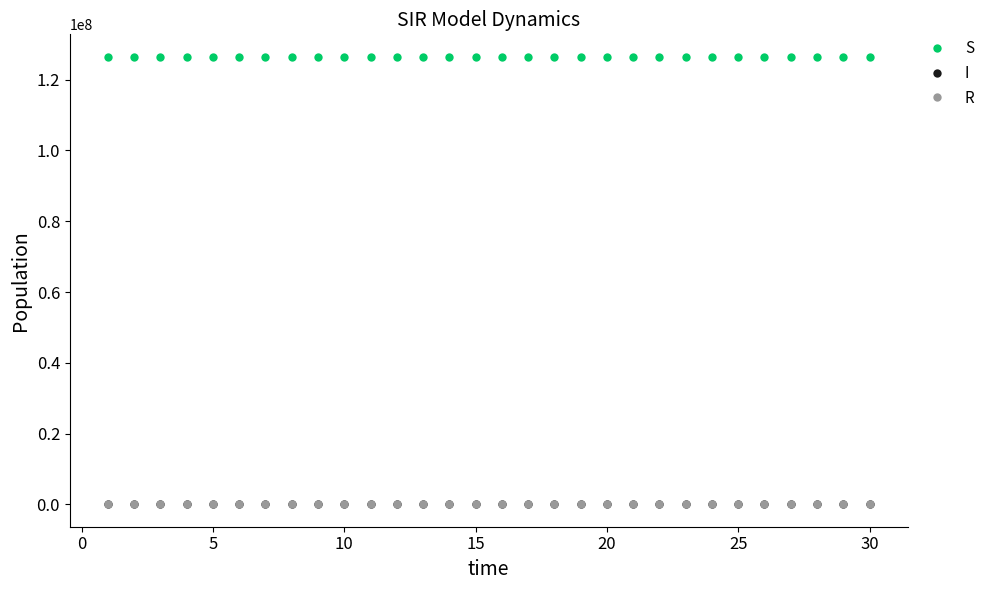

At how many categories does at least one series exceed 72754728?

30